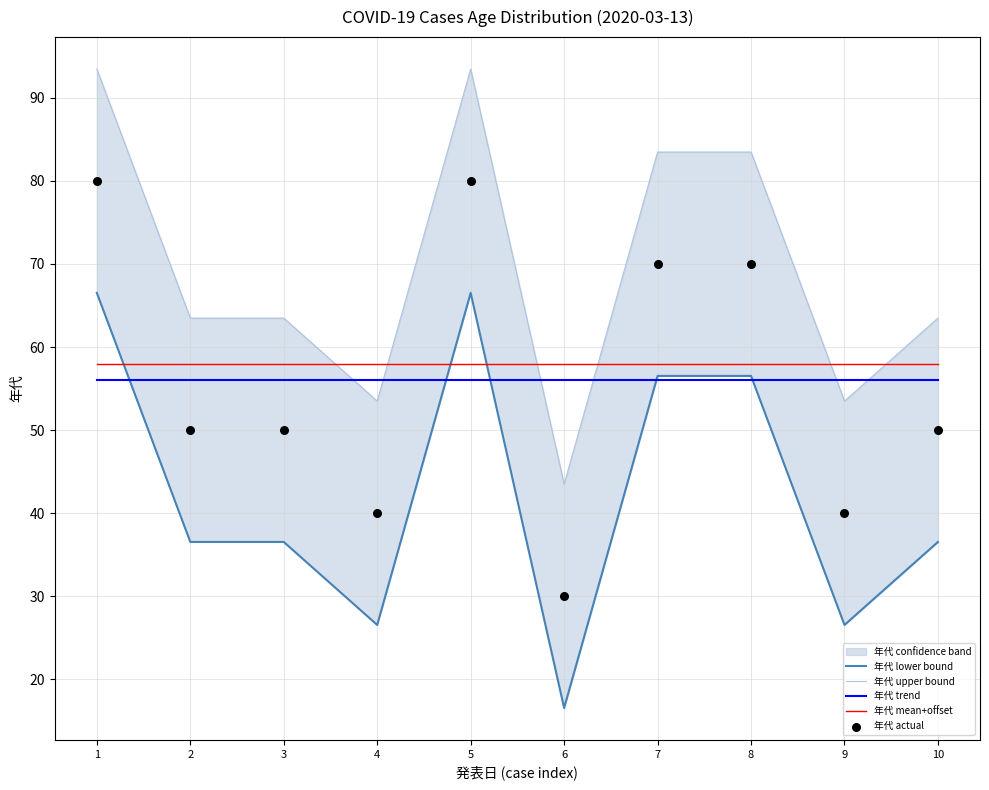

What is the total value across all series at 3?

264.0